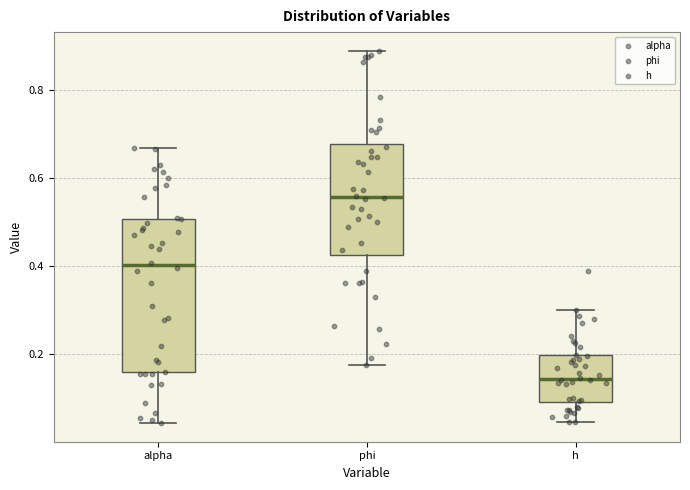

Reading left to right, read every box against the y-axis: the position of its median line, the range the box covers, and the ends of its whiskers. The values are not printed on the chart, so give them approximately, as read against the axis.

alpha: median 0.40, box 0.16 to 0.50, whiskers 0.04 to 0.66
phi: median 0.56, box 0.42 to 0.68, whiskers 0.18 to 0.88
h: median 0.14, box 0.08 to 0.20, whiskers 0.04 to 0.30